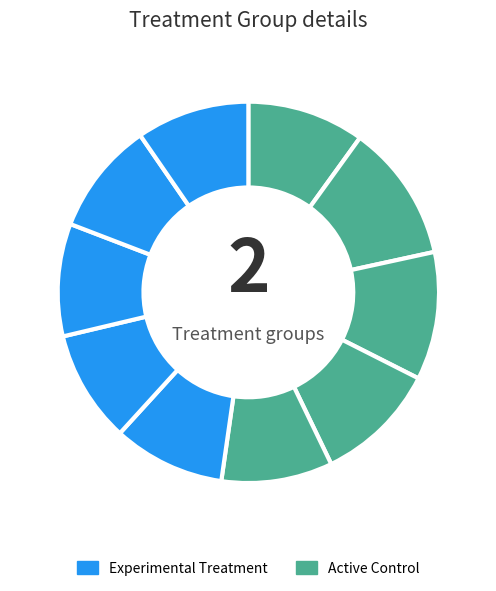

How many slices are in this pie chart?

10